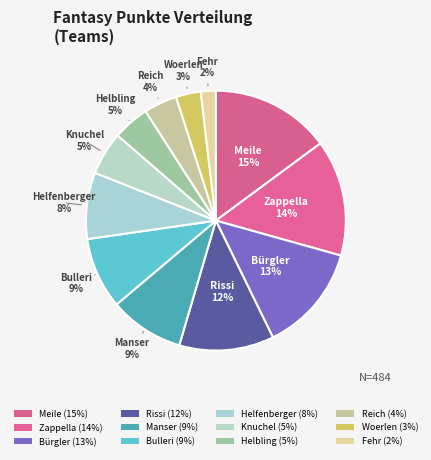

Does Manser account for over 50% of the chart?

No